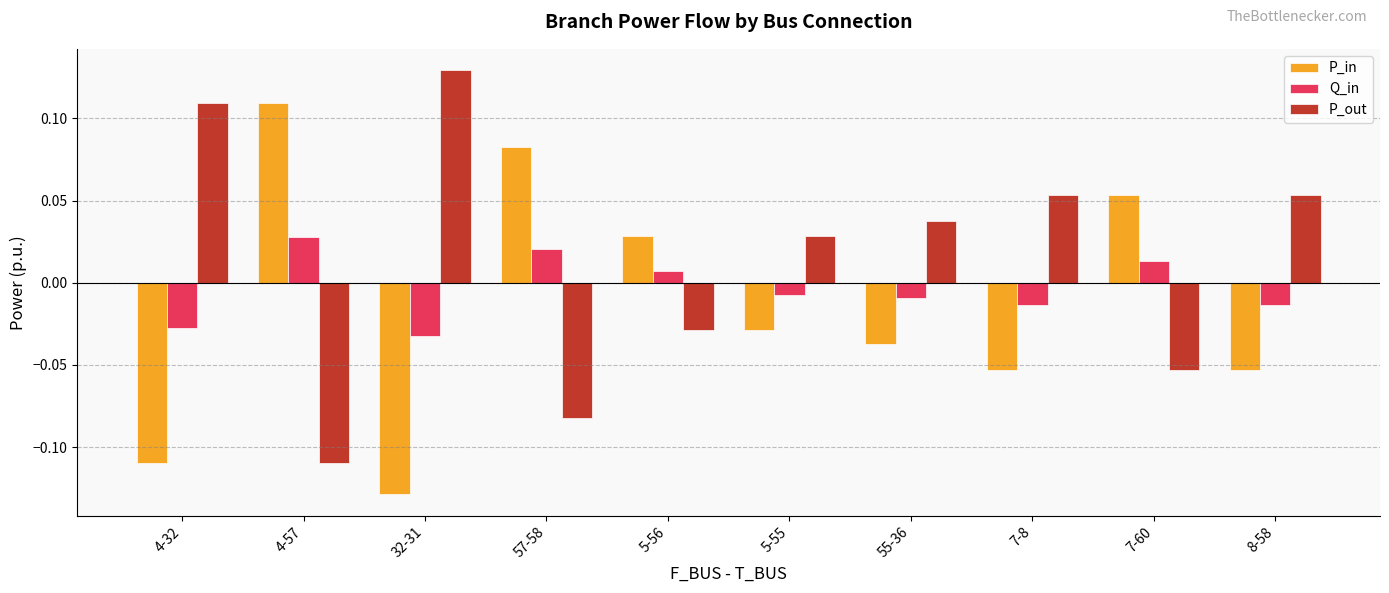

How many data points does each series have?

10